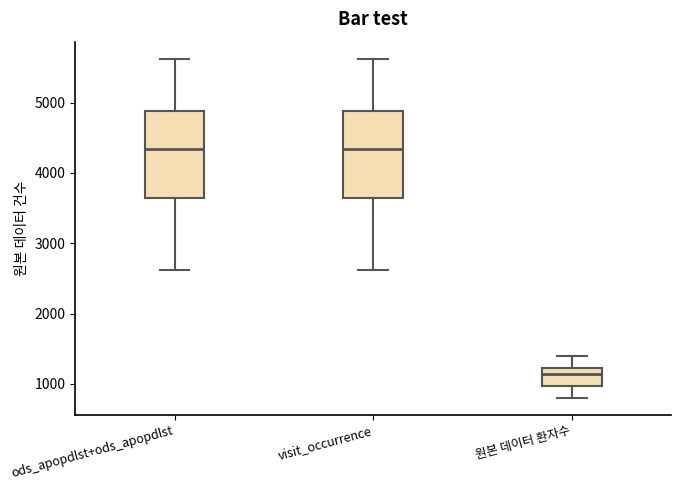

Reading left to right, read every box against the y-axis: the position of its median line, the range the box covers, and the ends of its whiskers. The values are not printed on the chart, so give them approximately, as read against the axis.

ods_apopdlst+ods_apopdlst: median 4300, box 3600 to 4900, whiskers 2600 to 5600
visit_occurrence: median 4300, box 3600 to 4900, whiskers 2600 to 5600
원본 데이터 환자수: median 1100, box 1000 to 1200, whiskers 800 to 1400